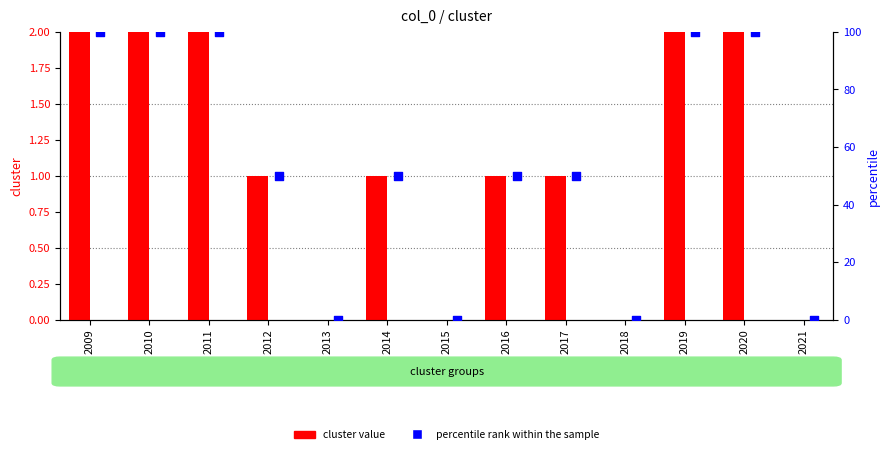

Which series reaches the minimum Y coordinate?

cluster value